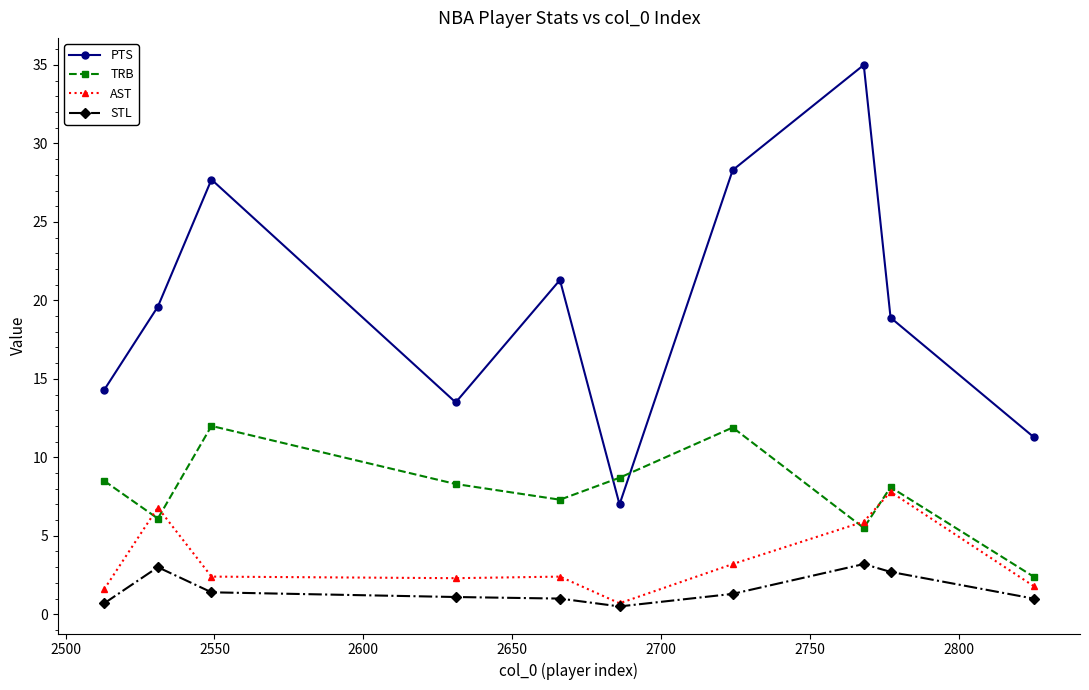

Which series has the widest spread of values?

PTS